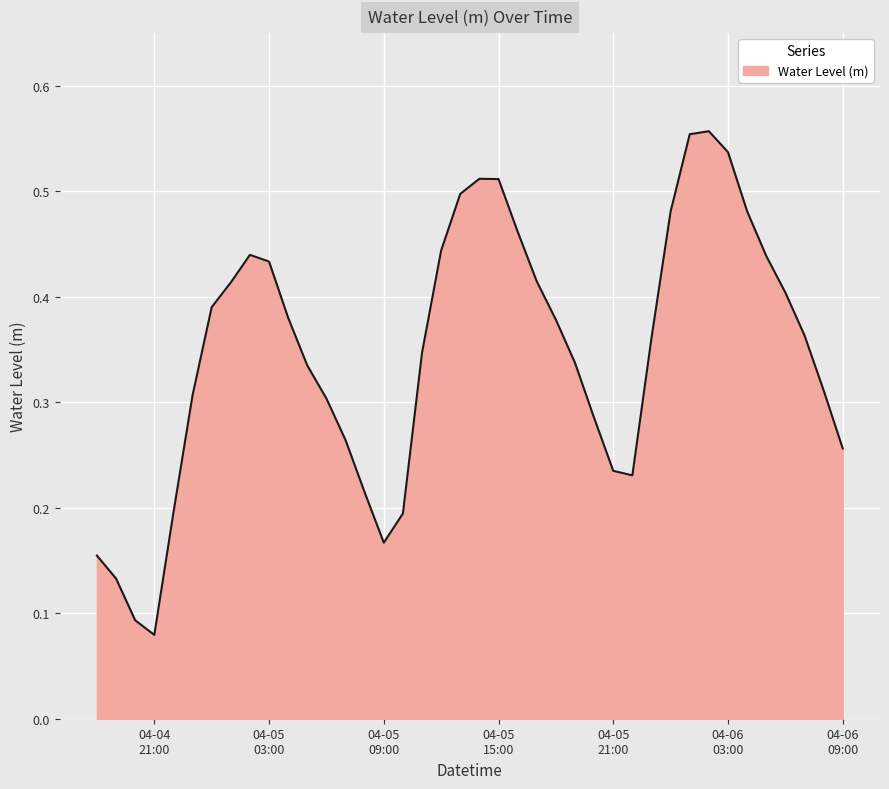

How many lines are shown in the chart?

1